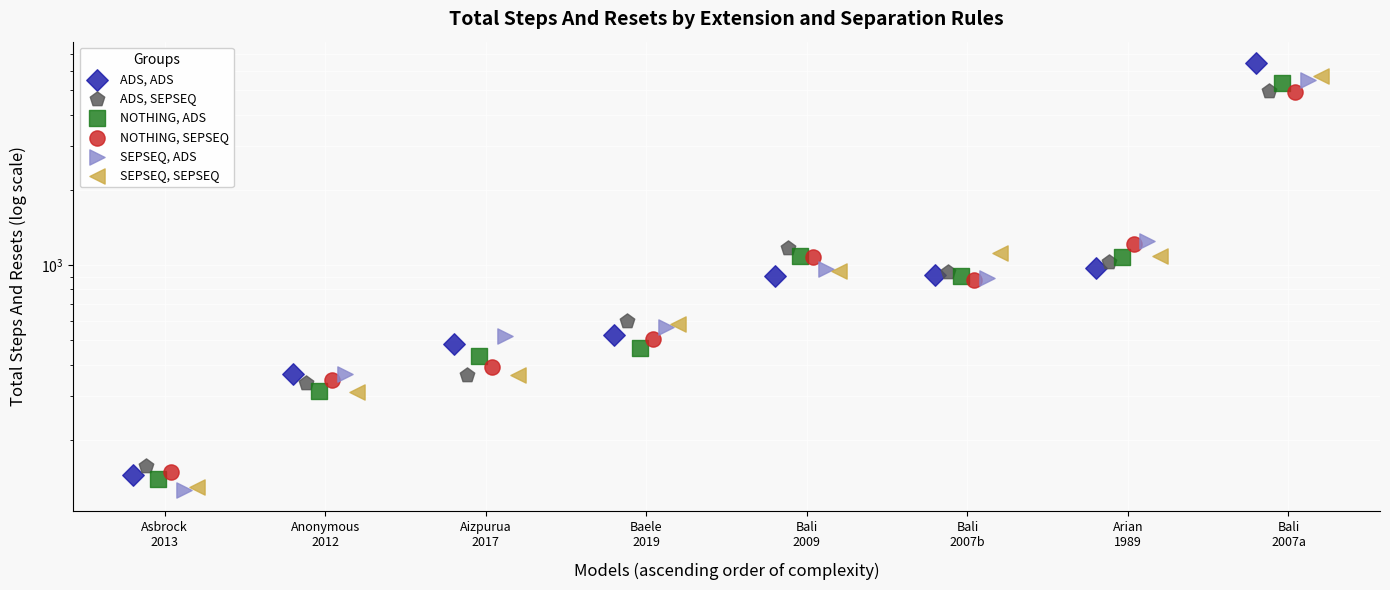

Is the value of ADS, ADS at Asbrock
2013 greater than the value of ADS, SEPSEQ at Arian
1989?

No